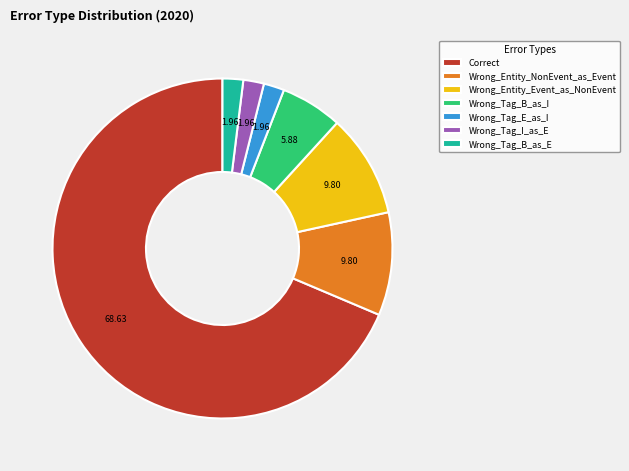

Between Wrong_Tag_I_as_E and Correct, which is larger?

Correct